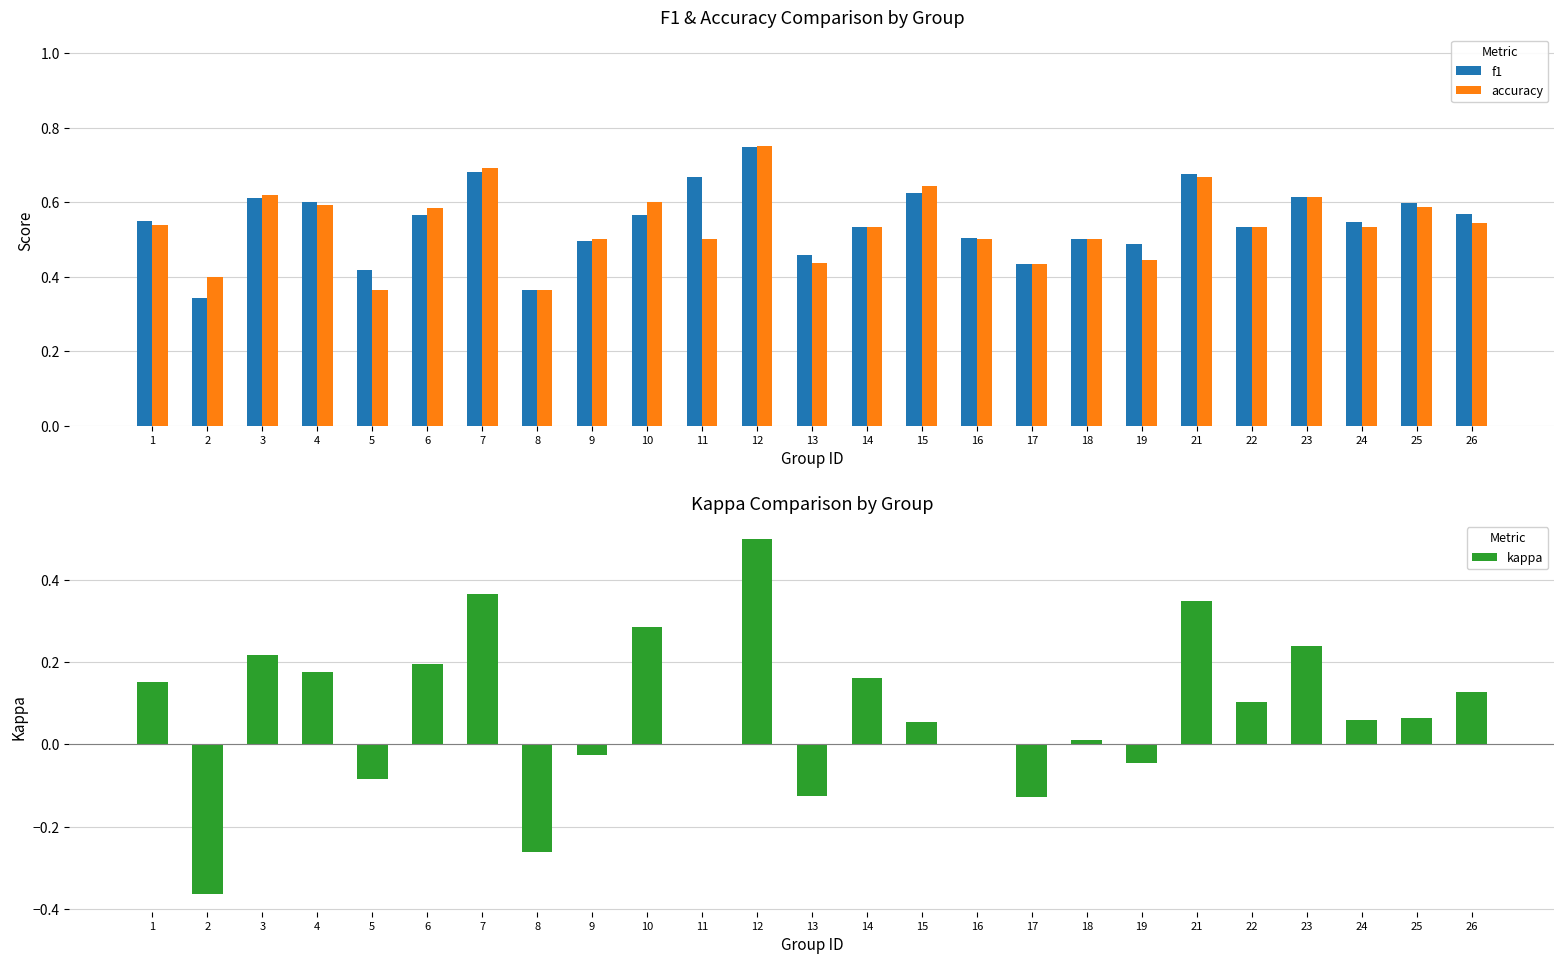

What are all the series names shown in the legend?

f1, accuracy, kappa